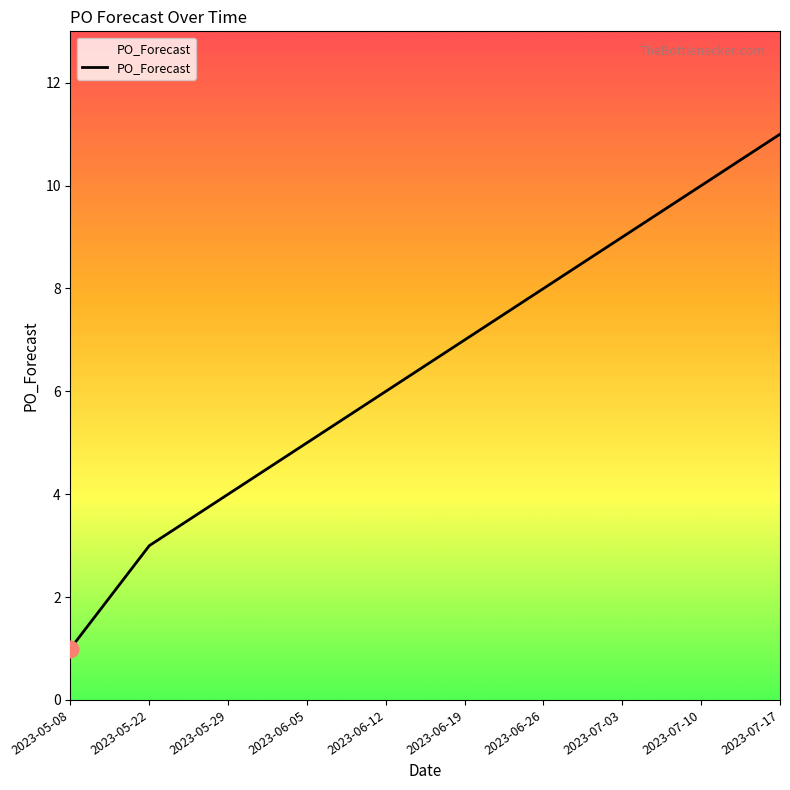

What is the minimum value shown in the chart?

1